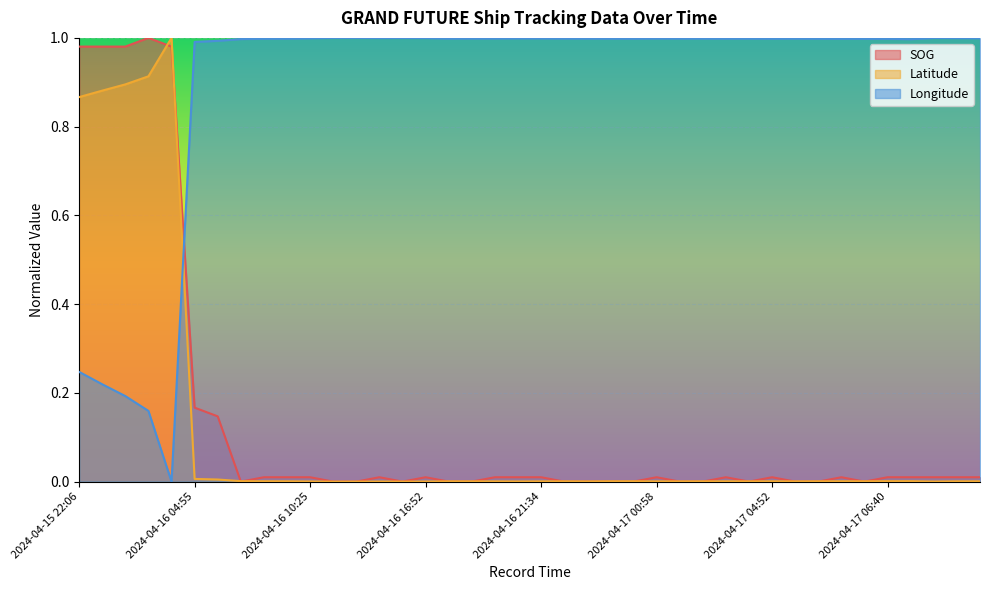

Which series has the largest total across all categories?

Longitude